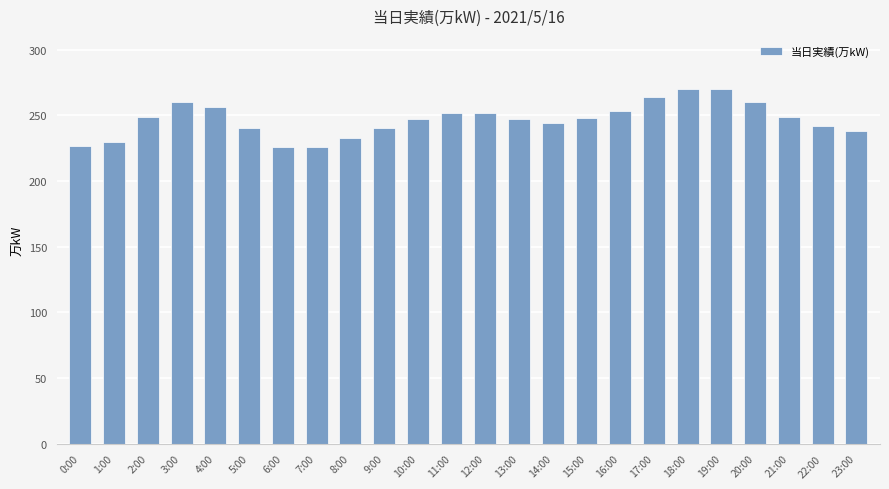

What is the difference between the second highest and minimum values?

44